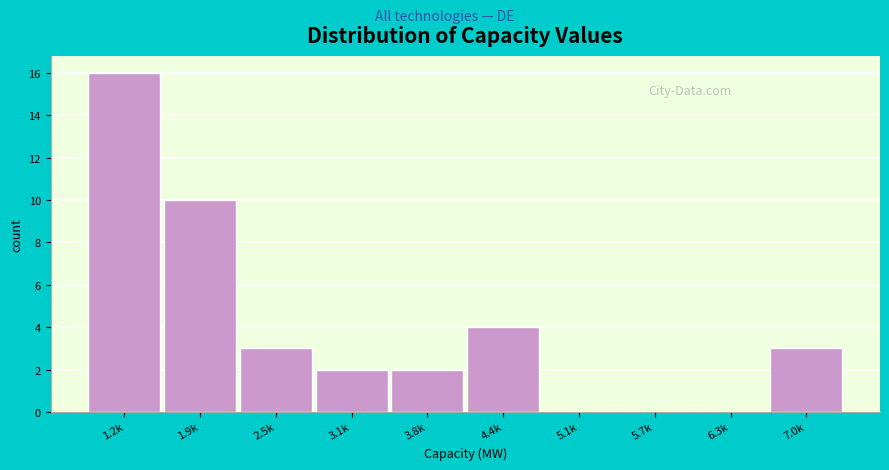

Reading right to left, transcribe all the data shown in this chart.

7.0k=3	6.3k=0	5.7k=0	5.1k=0	4.4k=4	3.8k=2	3.1k=2	2.5k=3	1.9k=10	1.2k=16